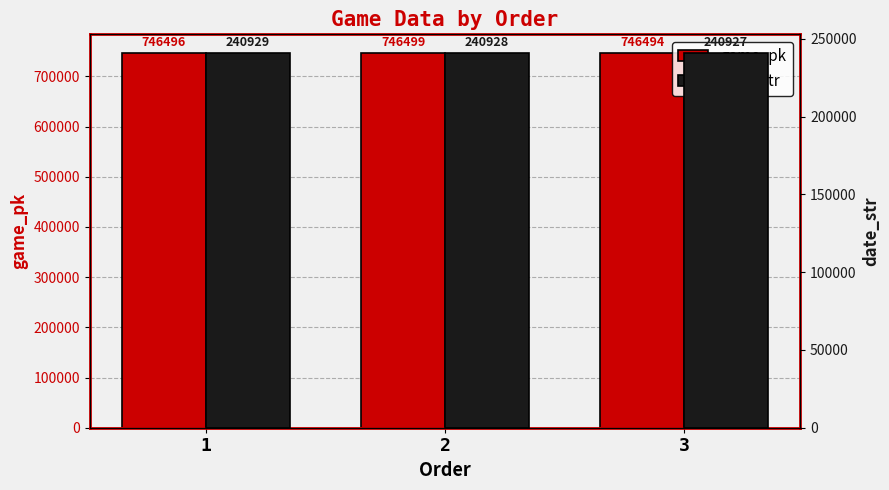

Count the number of data series in this chart.

2